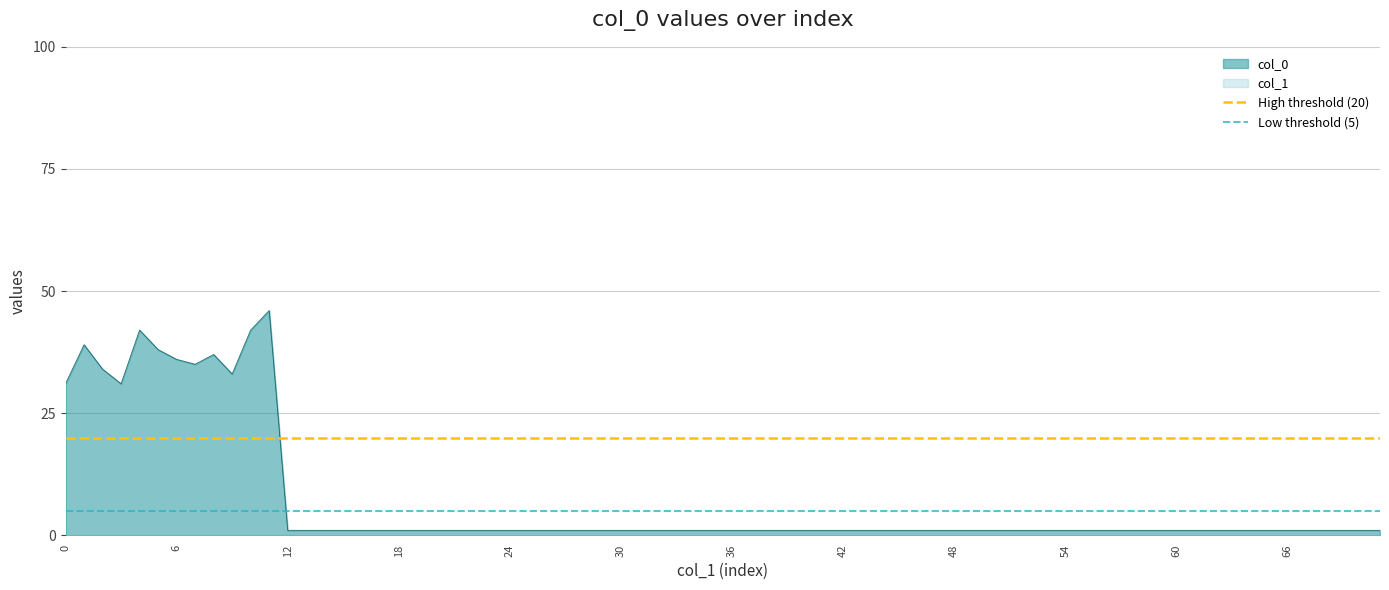

True or false: High threshold (20) has a value of 20 at 6.

True